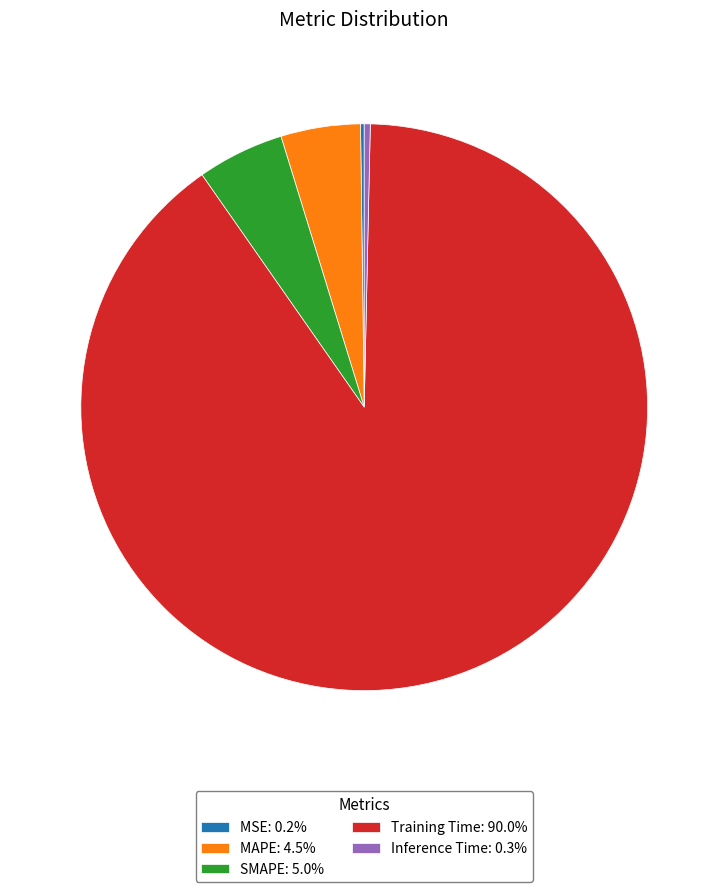

Is it true that Training Time is 90% of the pie?

True